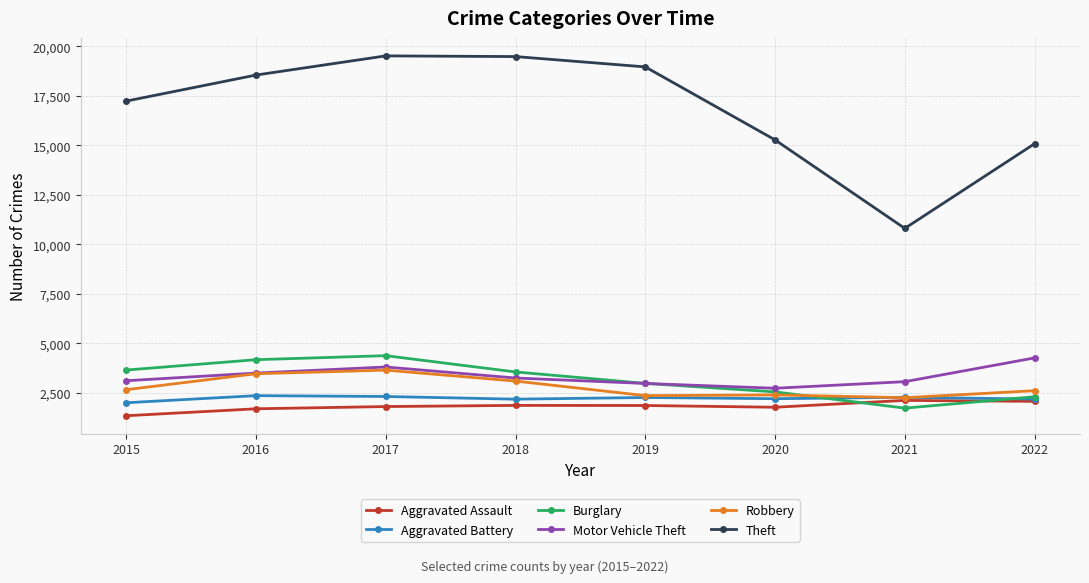

What is the sum of all Theft values?

134846